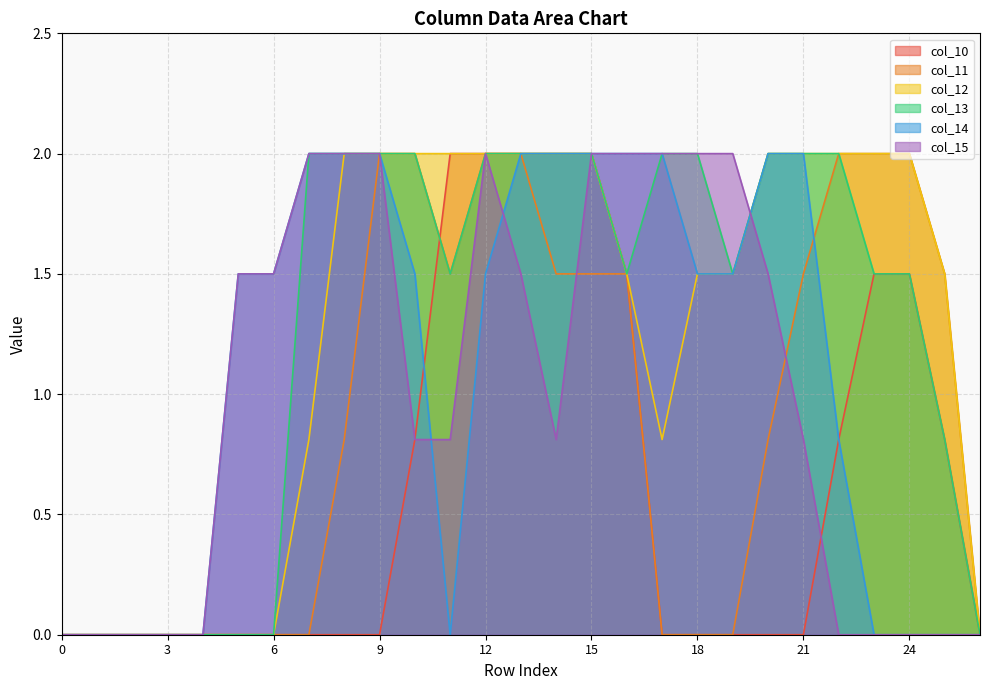

What are all the series names shown in the legend?

col_10, col_11, col_12, col_13, col_14, col_15